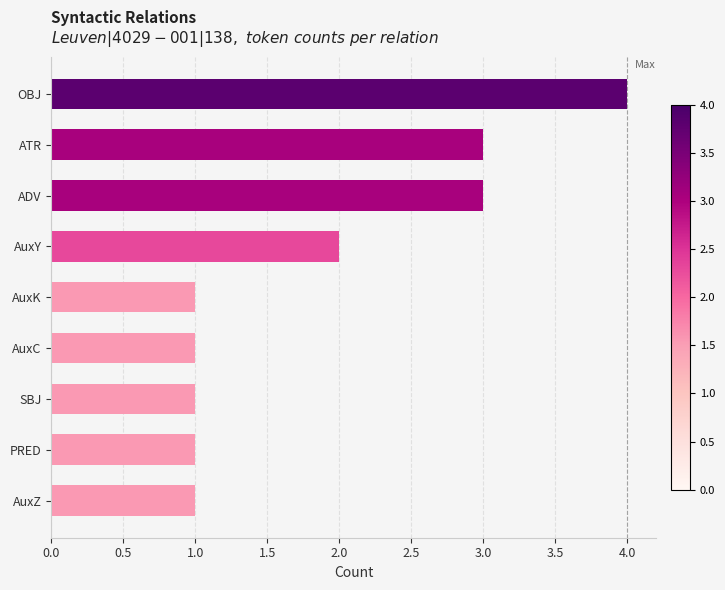

What is the maximum value shown in the chart?

4